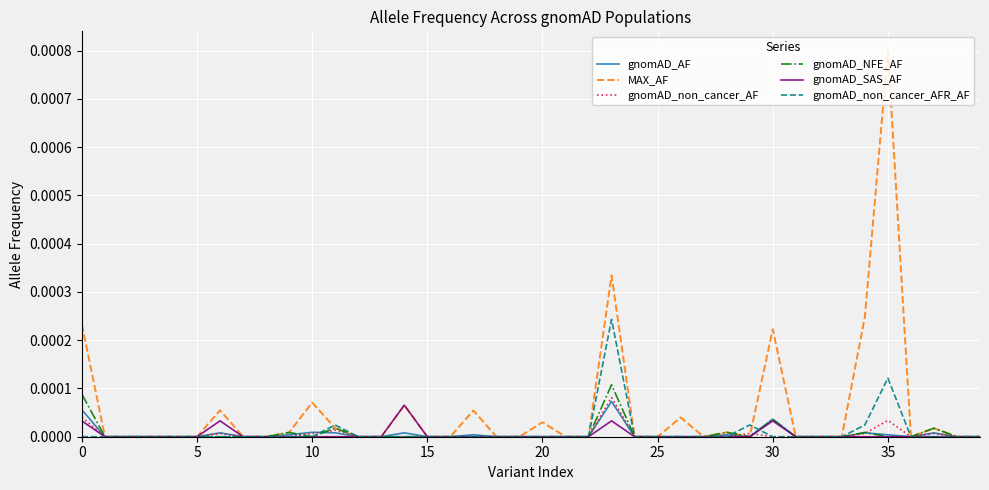

True or false: gnomAD_non_cancer_AF and MAX_AF intersect in this chart.

True